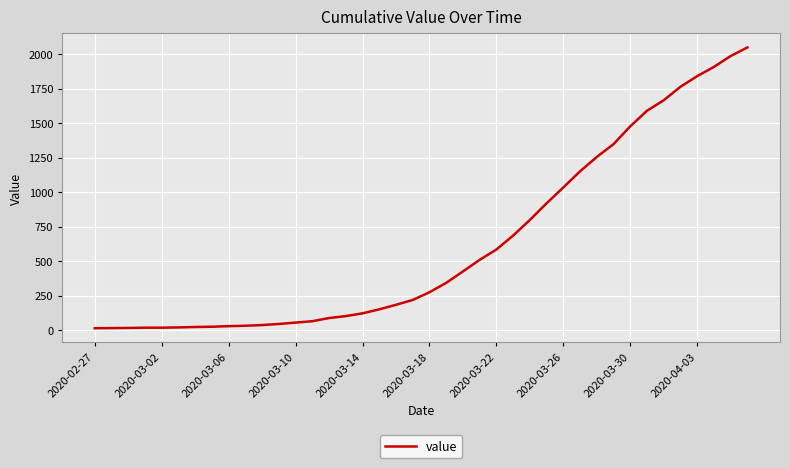

What is the greatest value displayed?

2049